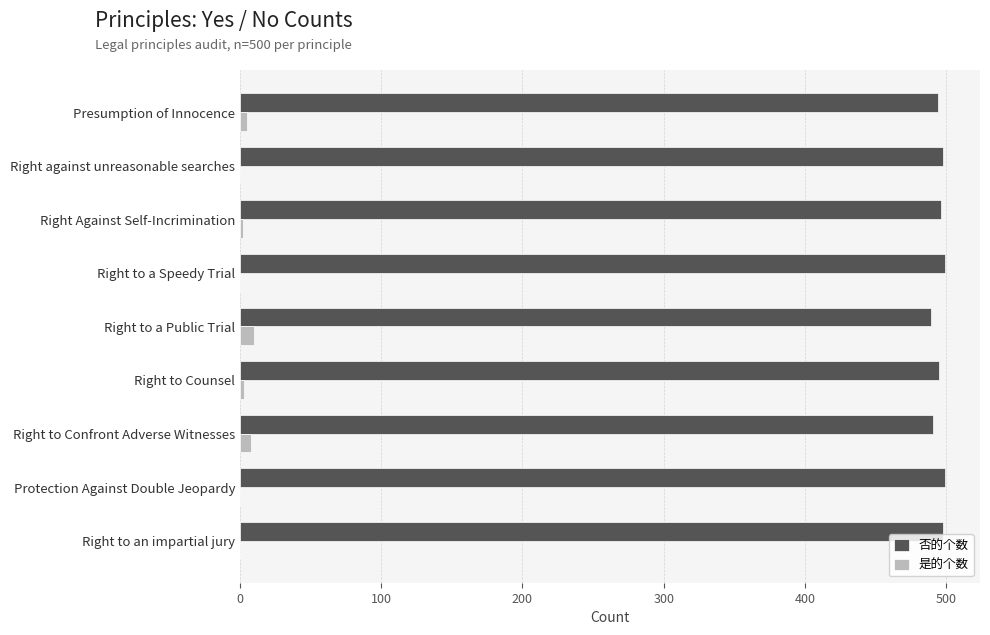

Is the value of 是的个数 at Right to a Public Trial greater than the value of 否的个数 at Right to Counsel?

No